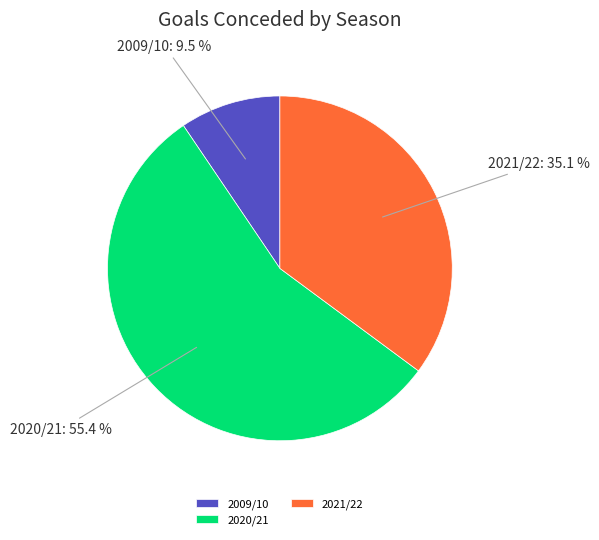

What is the ratio of the value at 2021/22 to the value at 2020/21?

0.6